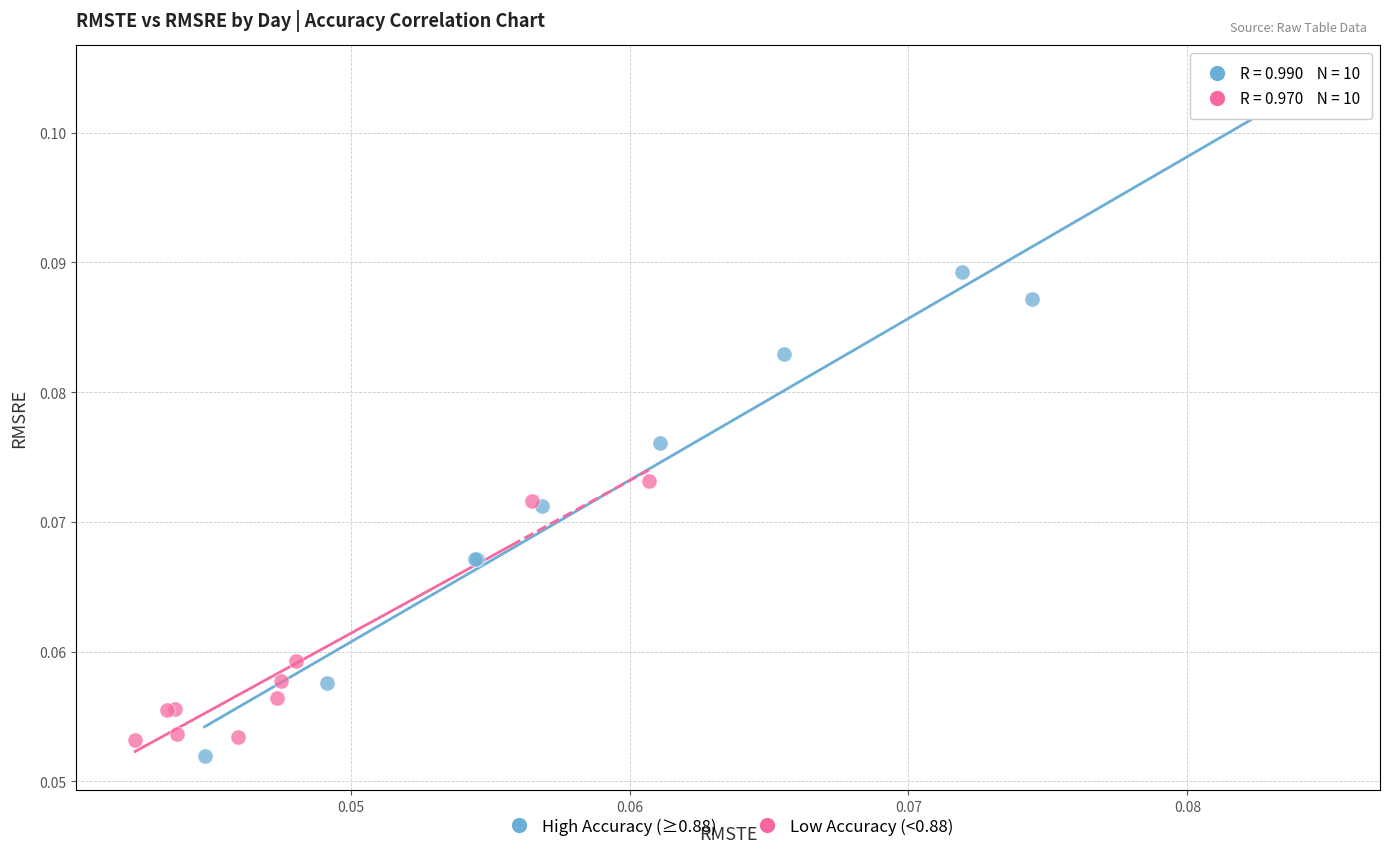

Which series contains the highest Y value?

High Accuracy (≥0.88)